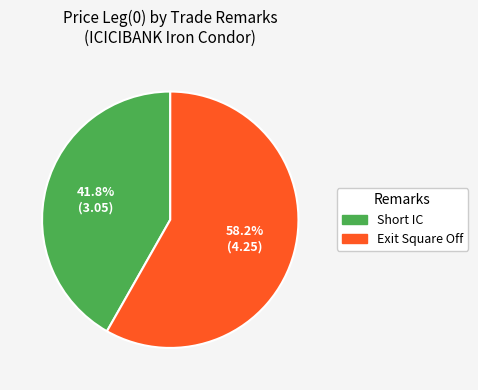

What percentage is the Exit Square Off slice, to the nearest percent?

58%